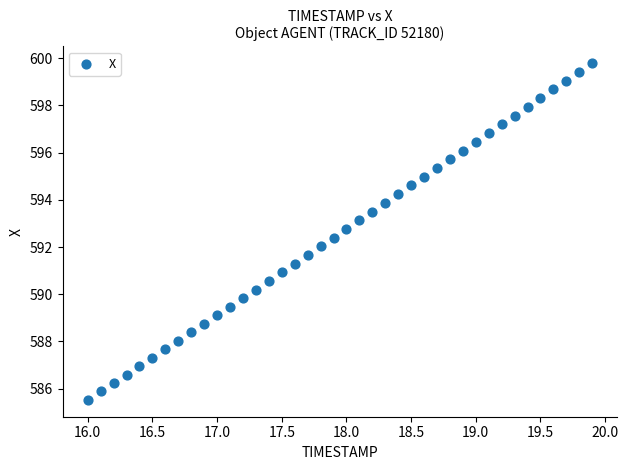

What is the range of X values (max minus min)?

3.9